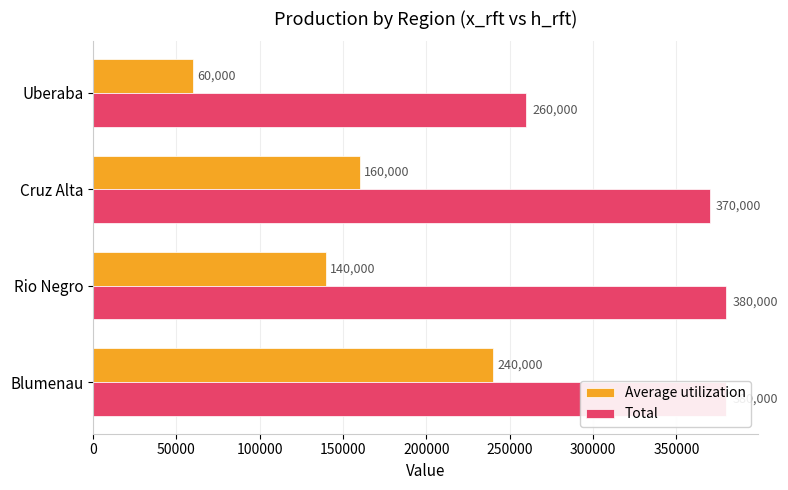

How many series are shown in this chart?

2